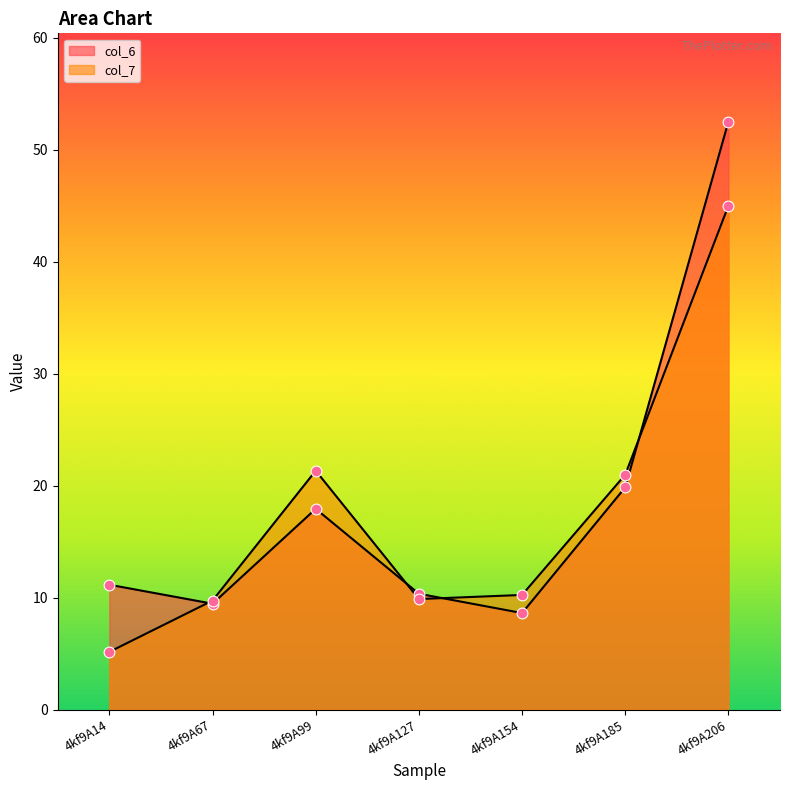

Which series reaches the maximum Y coordinate?

col_6